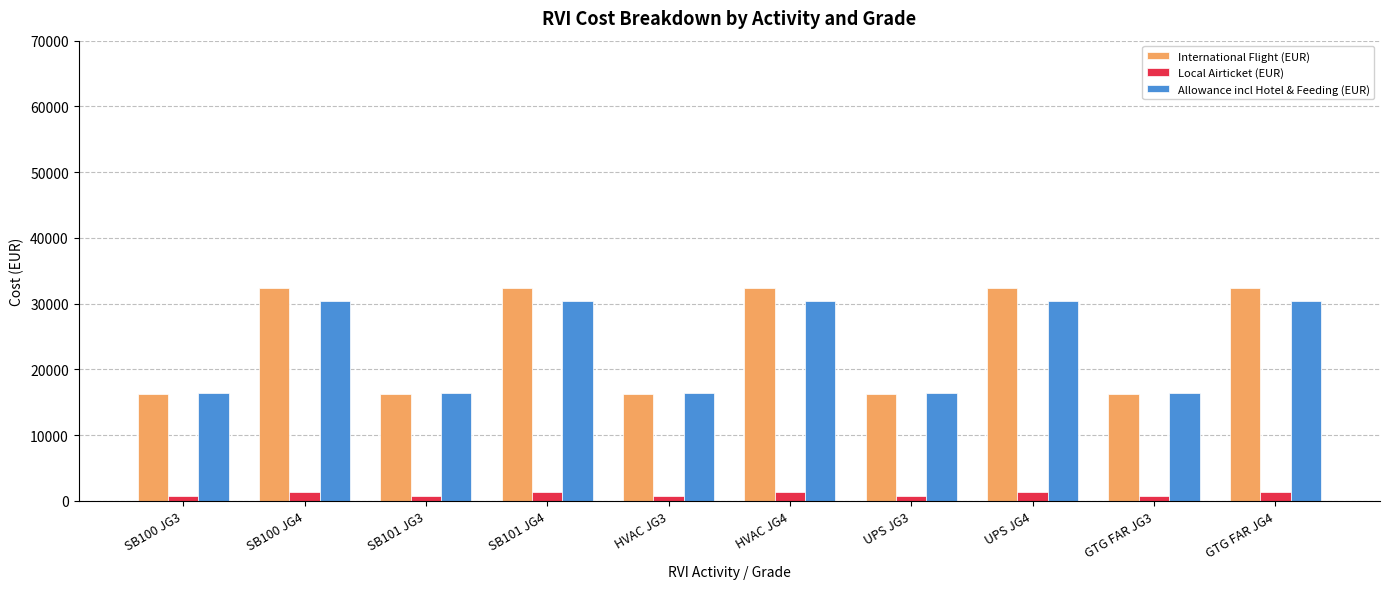

Which series has the widest spread of values?

International Flight (EUR)